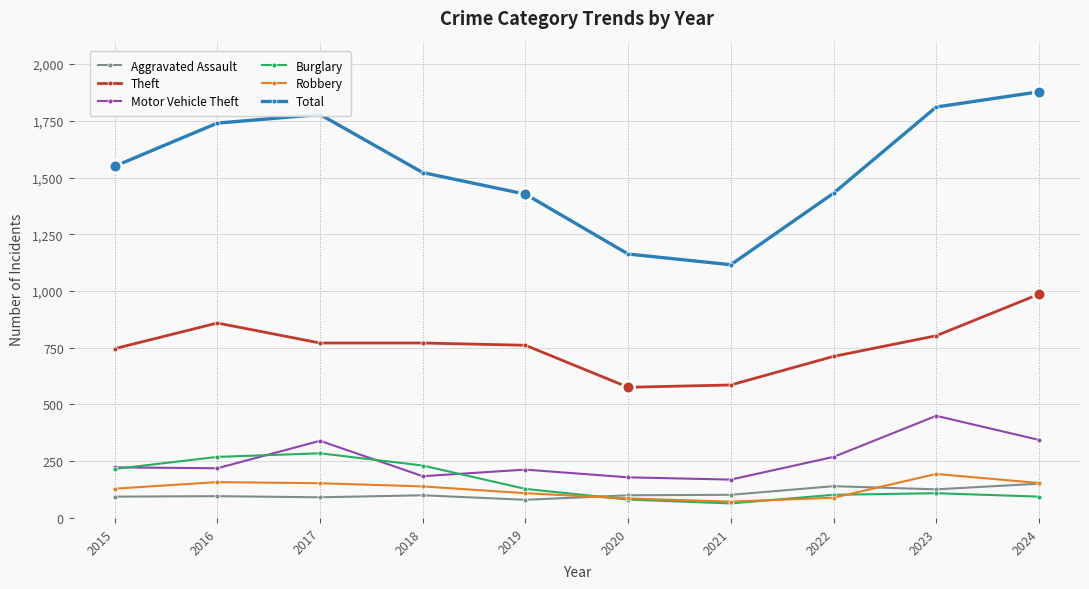

What is the difference between the maximum and minimum values in the Robbery series?

122